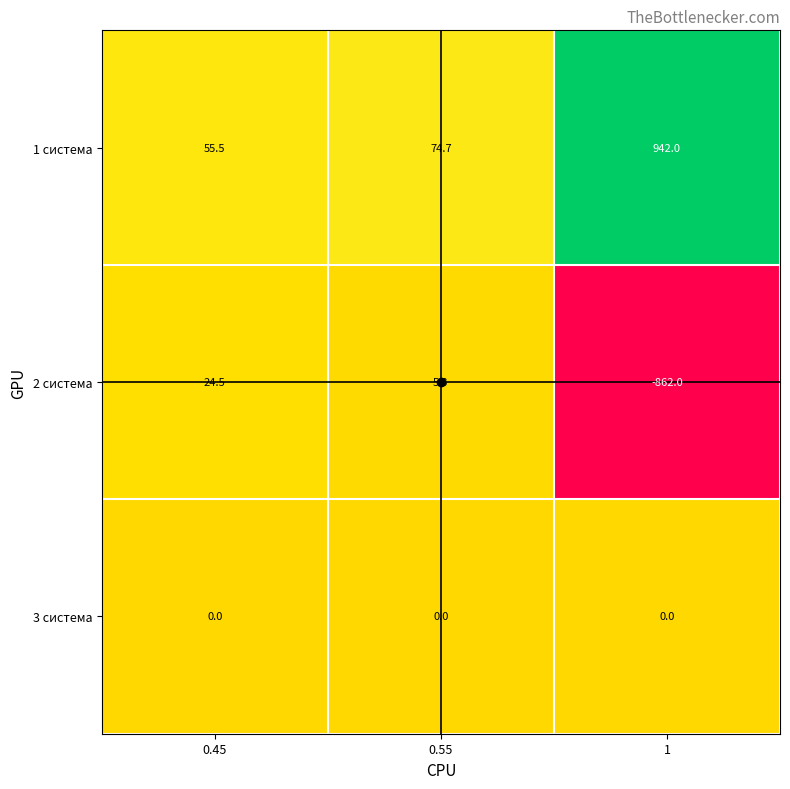

The 2 система series shows 24.5 at 0.45. True or false?

True